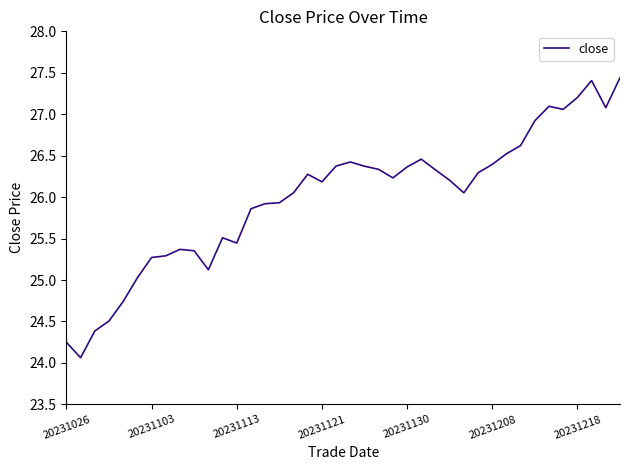

What is the difference between the maximum and minimum values?

3.4